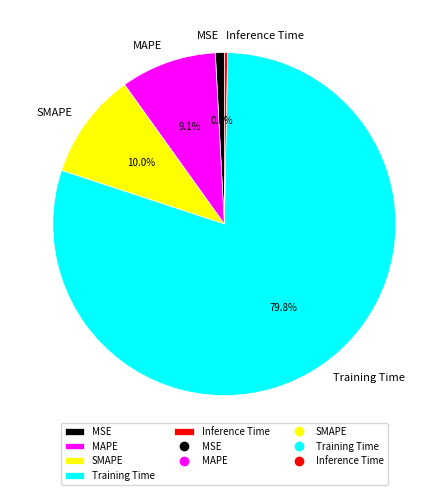

What is the smallest slice in the pie chart?

Inference Time